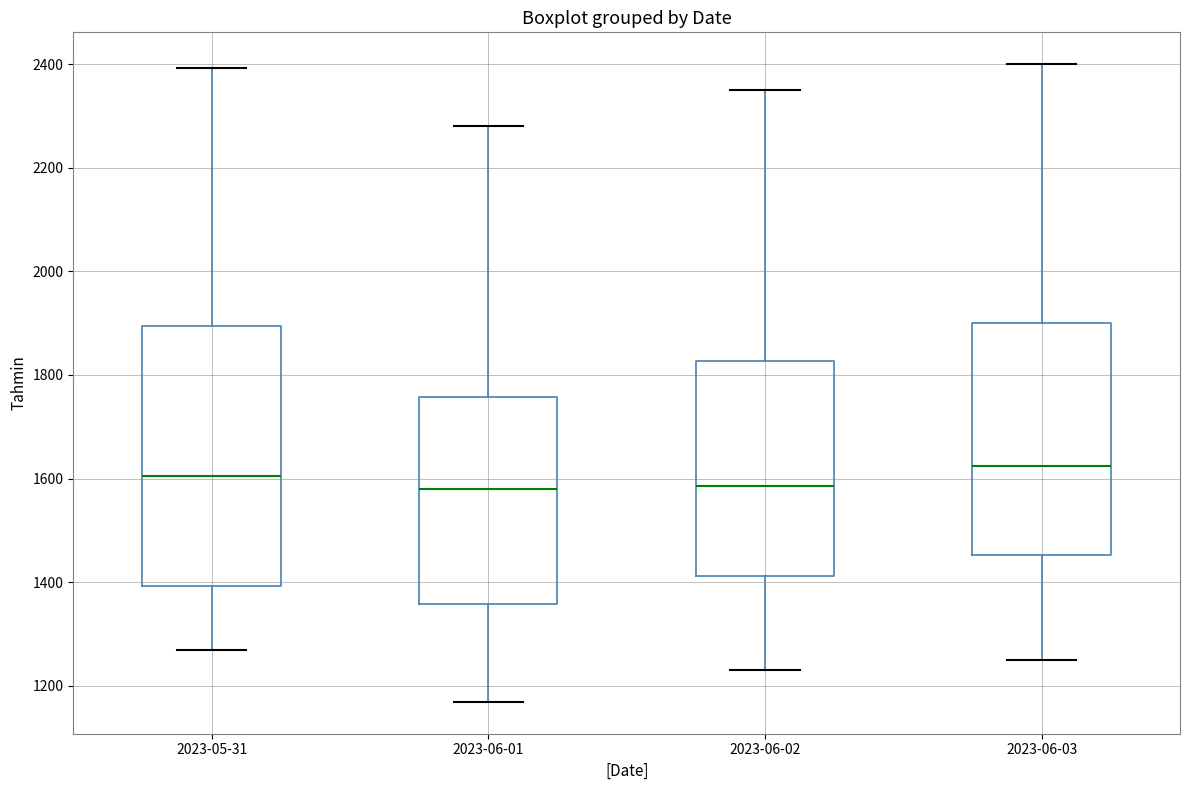

Reading left to right, transcribe this box plot: for each box, give where its median line is, the range the box spans, and where its two whiskers end, as read against the y-axis. The values are not printed on the chart, so give them approximately, as read against the axis.

2023-05-31: median 1600, box 1400 to 1900, whiskers 1280 to 2400
2023-06-01: median 1580, box 1360 to 1760, whiskers 1160 to 2280
2023-06-02: median 1580, box 1420 to 1820, whiskers 1240 to 2360
2023-06-03: median 1620, box 1460 to 1900, whiskers 1260 to 2400